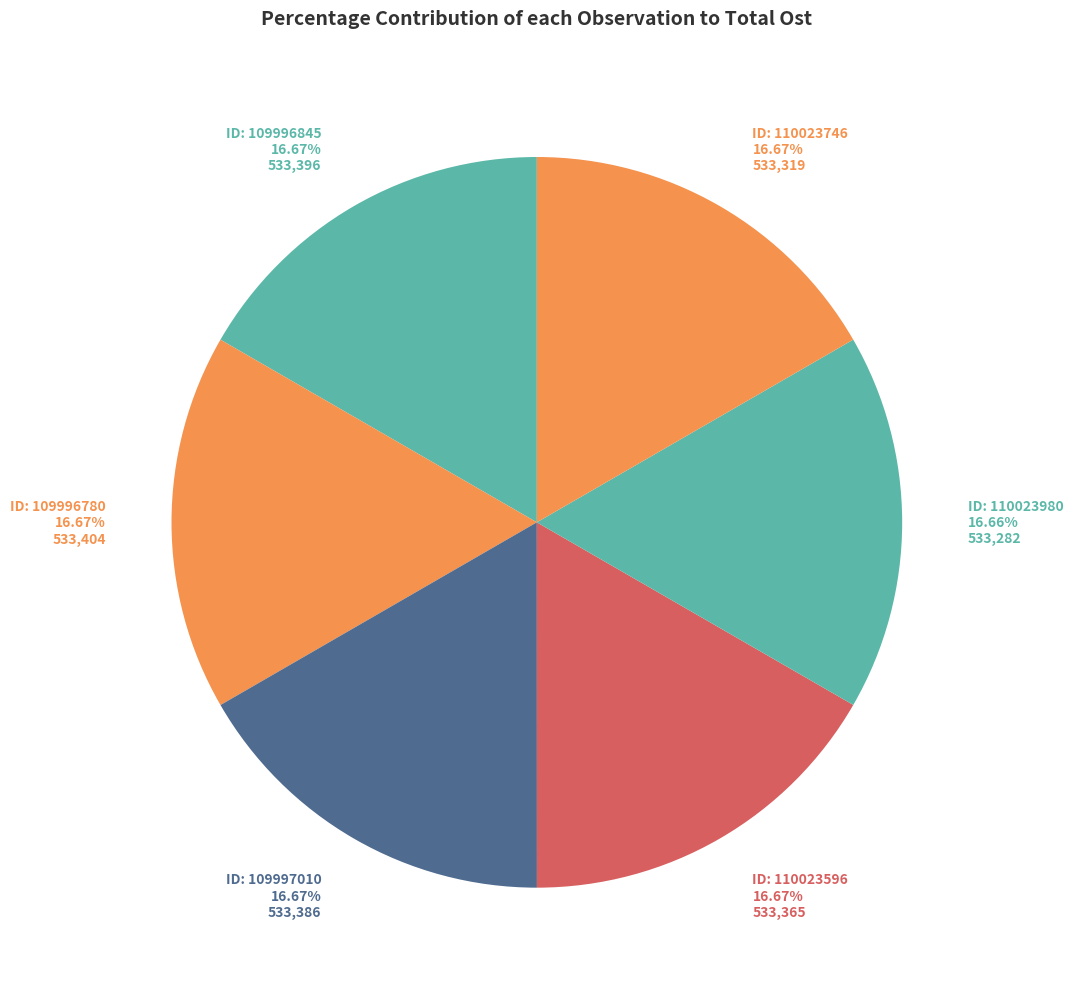

How many segments does this pie chart have?

6